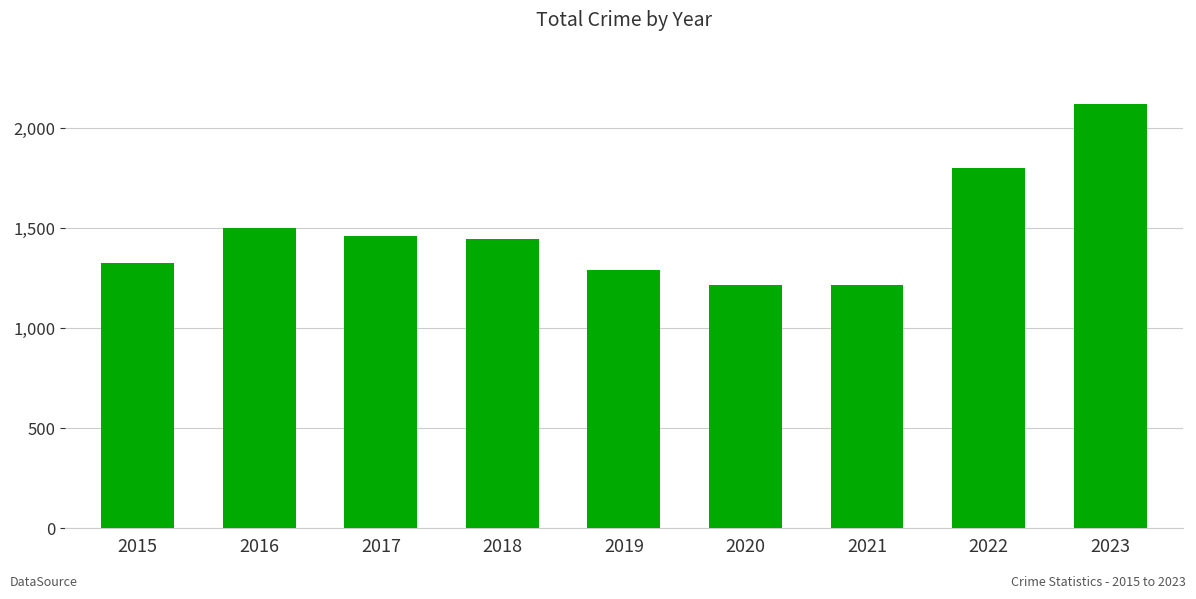

What is the value of the 7th bar from the left?

1217